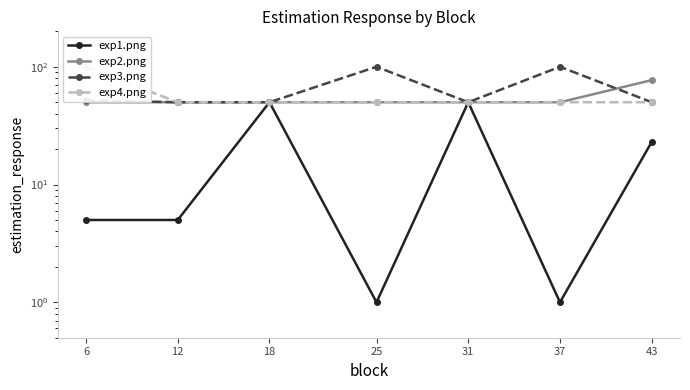

The value of exp4.png at 12 is 50. True or false?

True